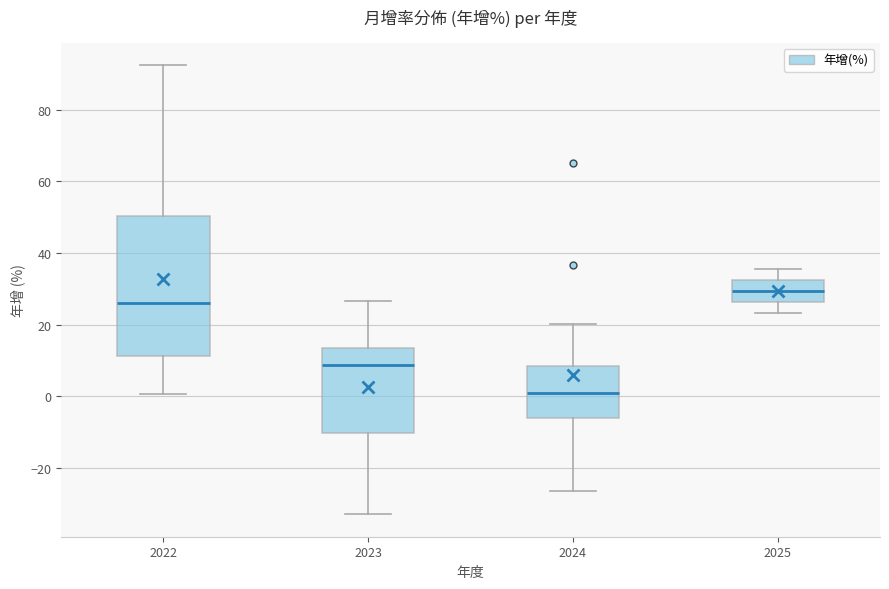

Reading left to right, transcribe this box plot: for each box, give where its median line is, the range the box spans, and where its two whiskers end, as read against the y-axis. The values are not printed on the chart, so give them approximately, as read against the axis.

2022: median 26, box 12 to 50, whiskers 0 to 92
2023: median 8, box -10 to 14, whiskers -32 to 26
2024: median 0, box -6 to 8, whiskers -26 to 20
2025: median 30, box 26 to 32, whiskers 24 to 36